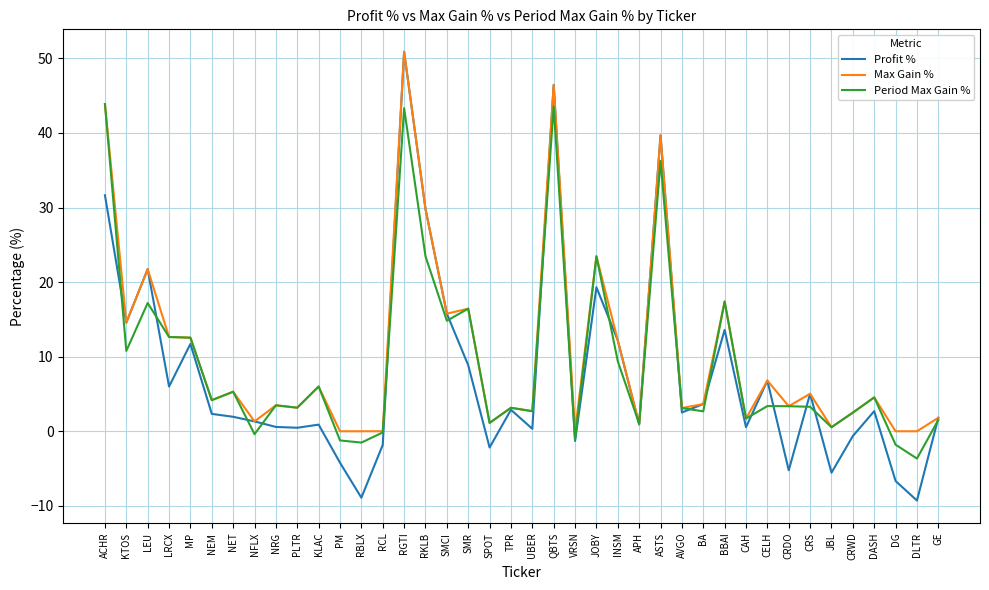

True or false: Period Max Gain % has more than 0 interior local peaks.

True